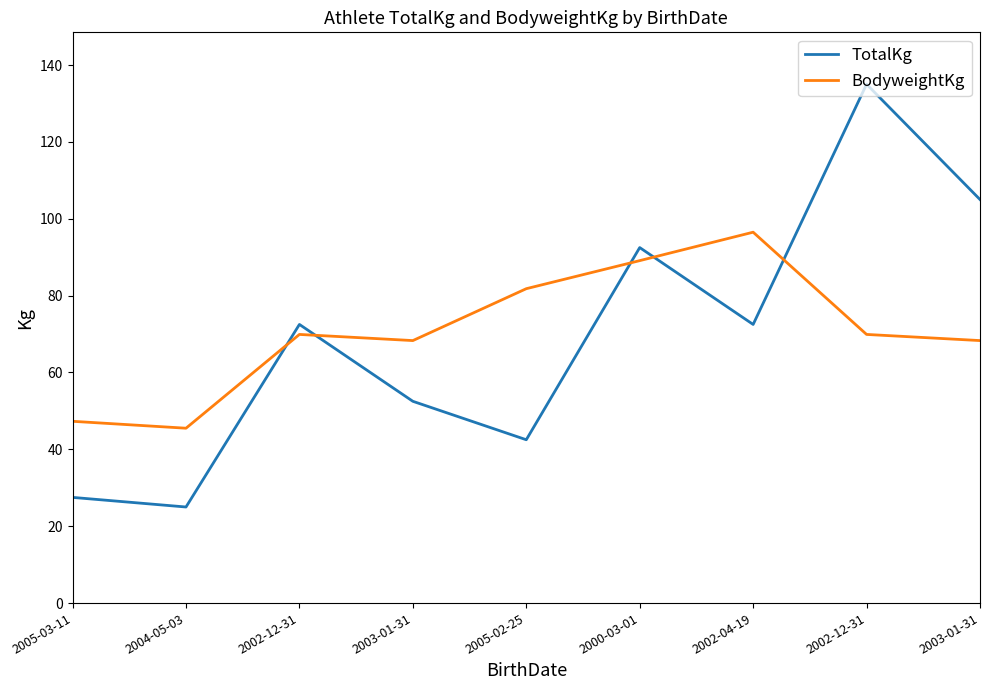

The value of TotalKg at 2000-03-01 is 92.5. True or false?

True